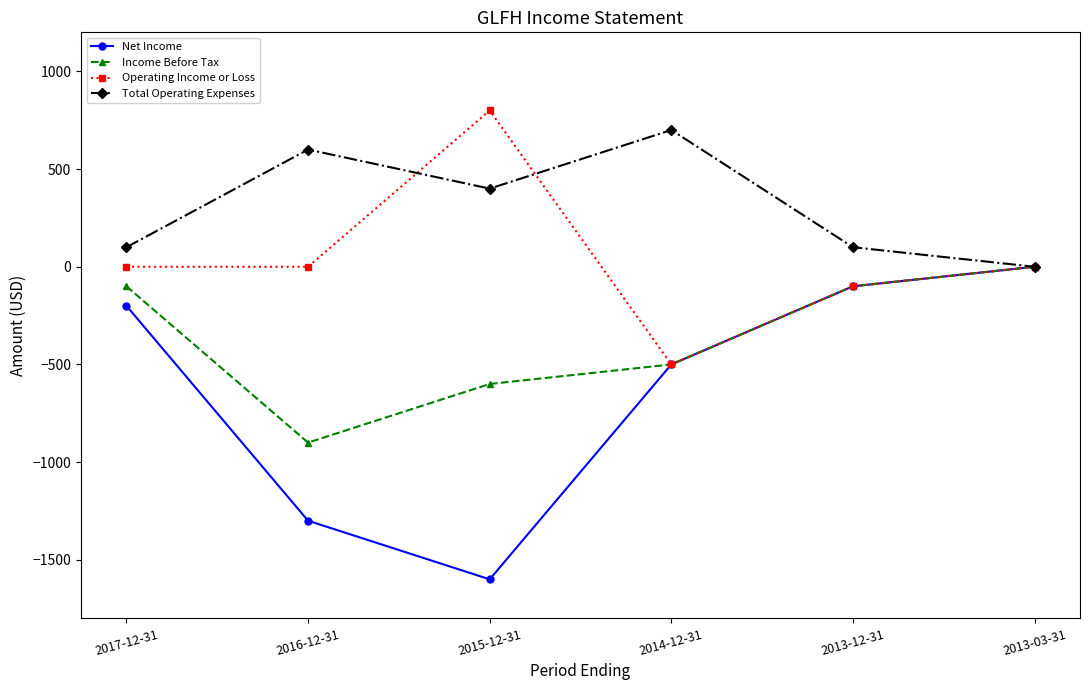

Is this an area chart (filled region under the line)?

No